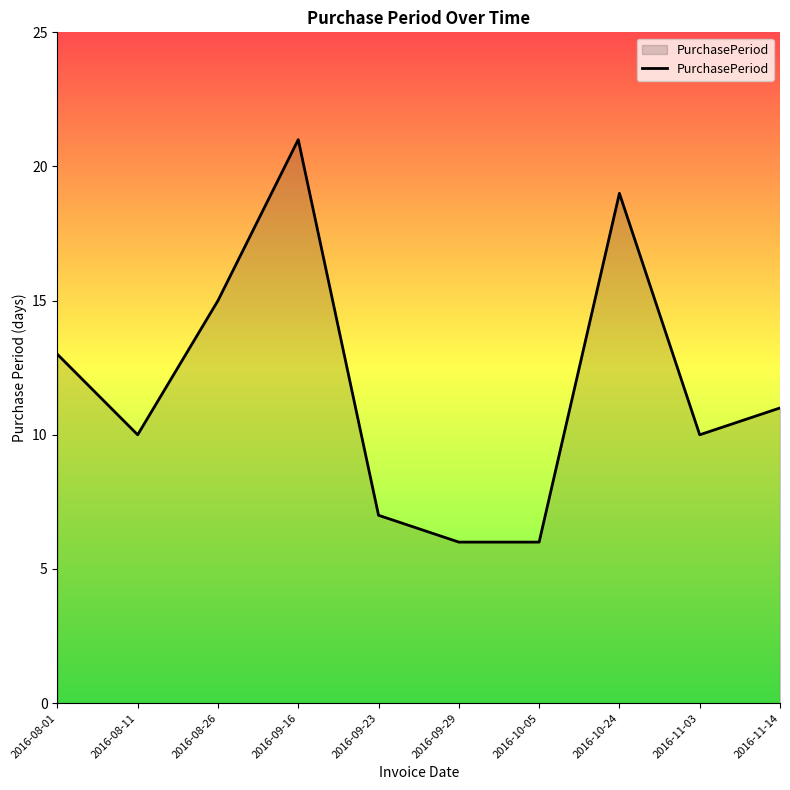

What is the difference between the maximum and minimum values?

15